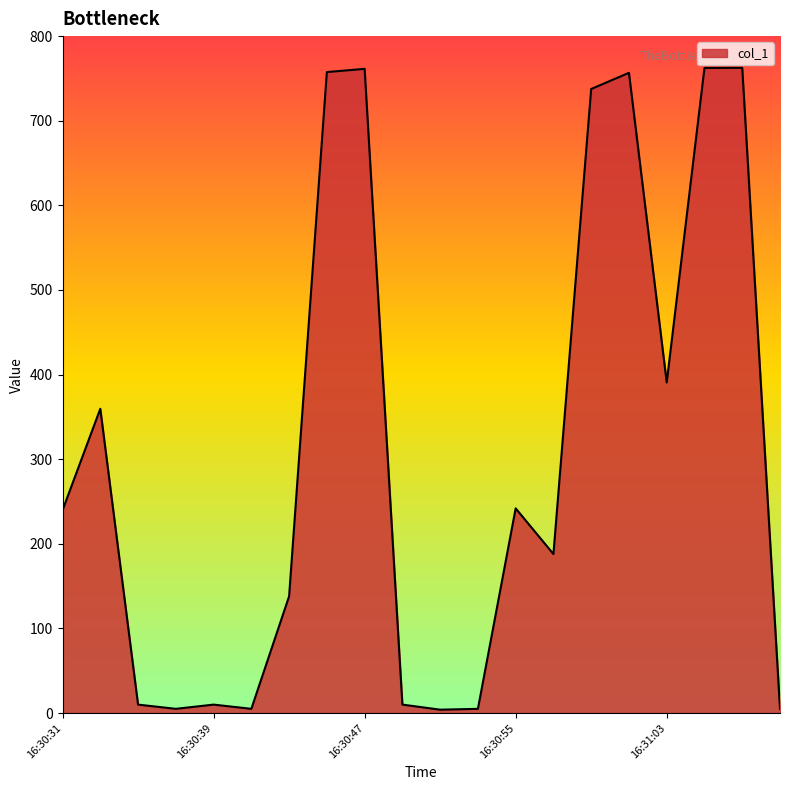

What is the greatest value displayed?

762.5